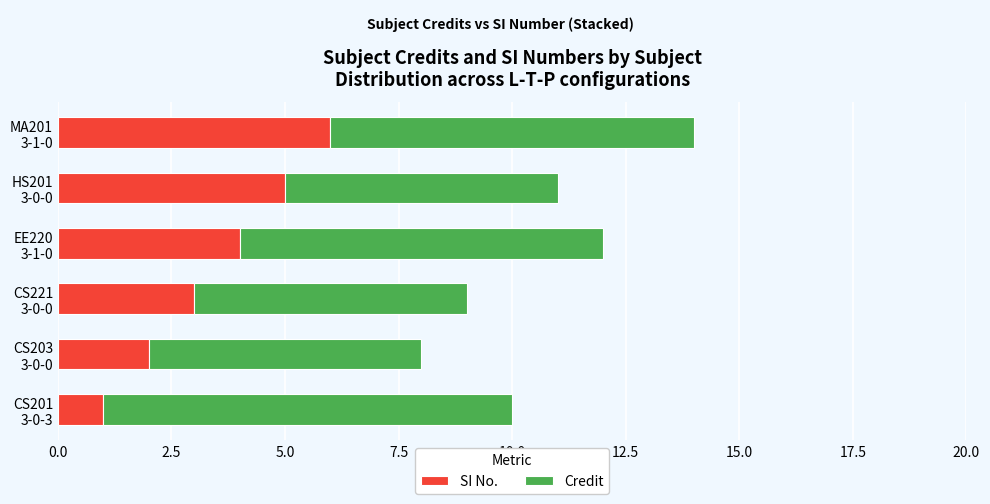

What is the difference between the second highest and second lowest values in the SI No. series?

3